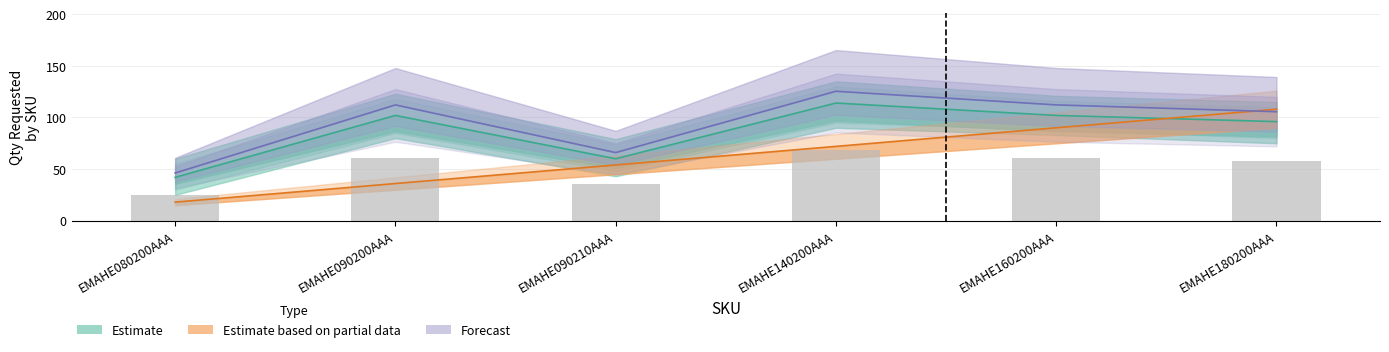

What is the label of the 2nd bar from the left?

EMAHE090200AAA